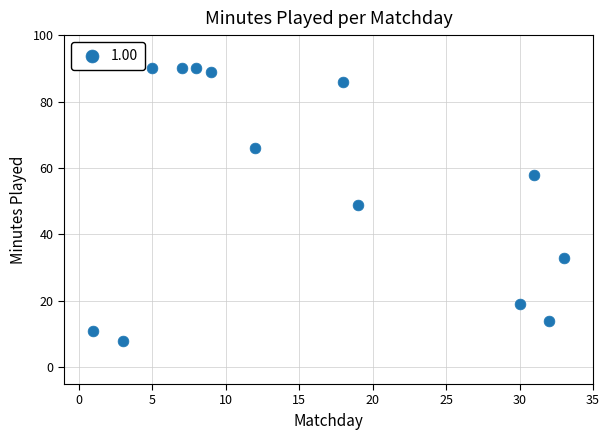

What is the range of X values (max minus min)?

32